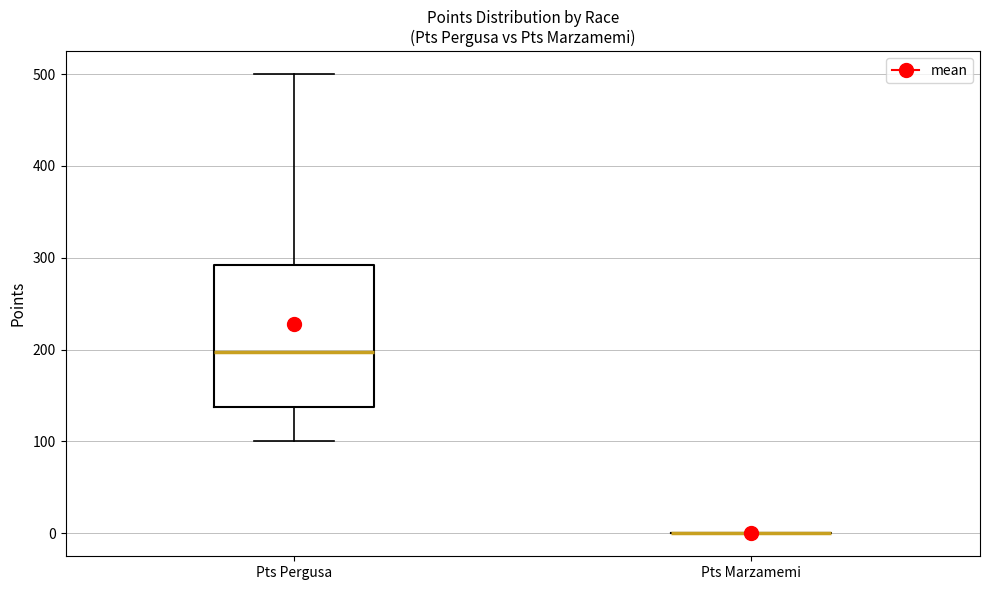

Where does the upper whisker of the box for Pts Pergusa end on the y-axis? The values are not printed on the chart, so give them approximately, as read against the axis.

500